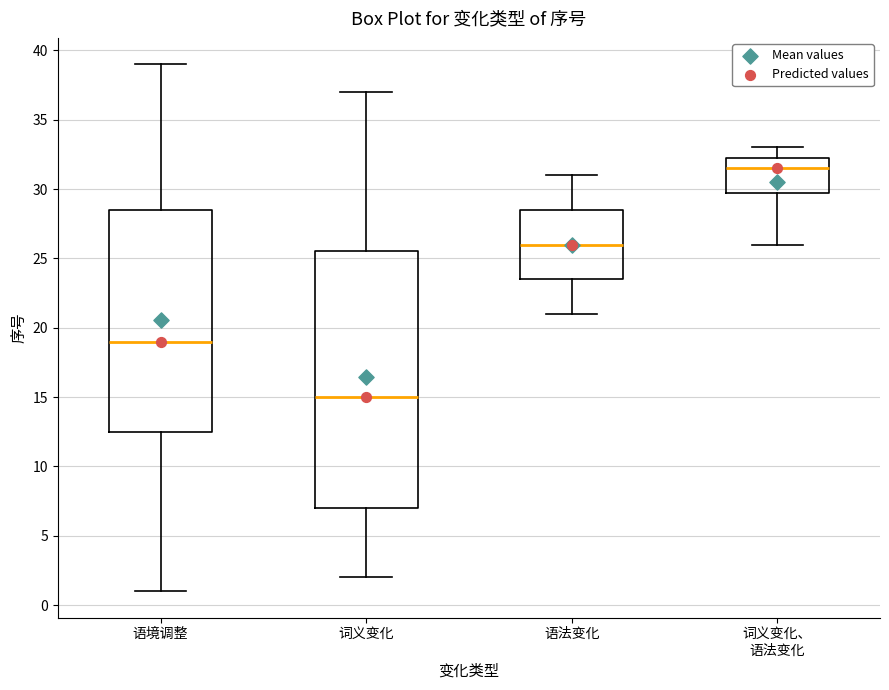

Reading left to right, read every box against the y-axis: the position of its median line, the range the box covers, and the ends of its whiskers. The values are not printed on the chart, so give them approximately, as read against the axis.

语境调整: median 19.0, box 12.5 to 28.5, whiskers 1.0 to 39.0
词义变化: median 15.0, box 7.0 to 25.5, whiskers 2.0 to 37.0
语法变化: median 26.0, box 23.5 to 28.5, whiskers 21.0 to 31.0
词义变化、 语法变化: median 31.5, box 30.0 to 32.5, whiskers 26.0 to 33.0